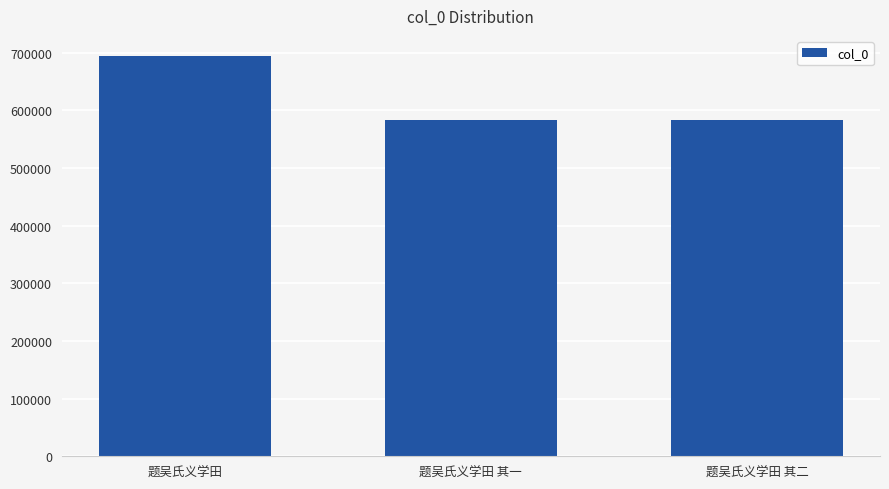

What is the smallest value displayed?

583004